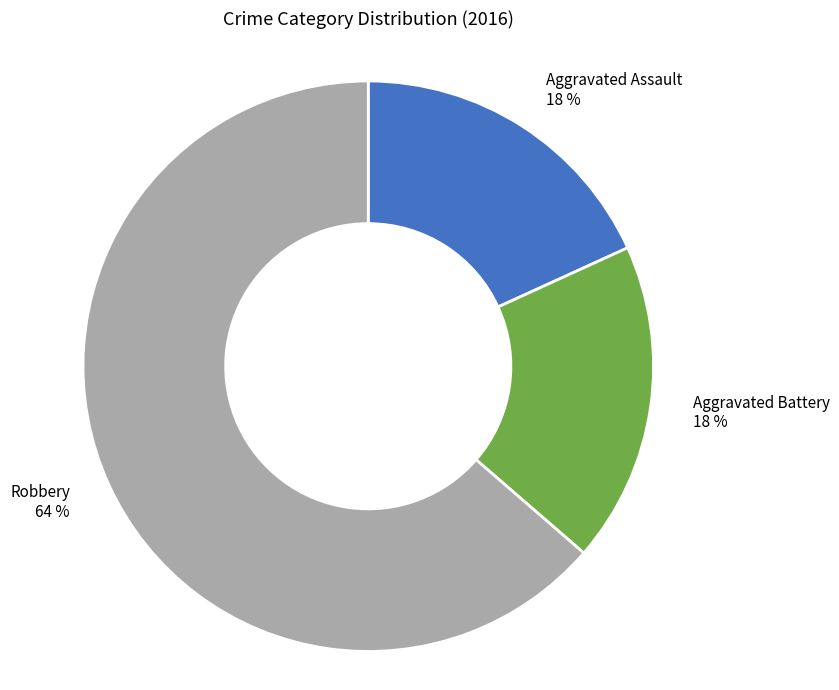

How many segments does this pie chart have?

3